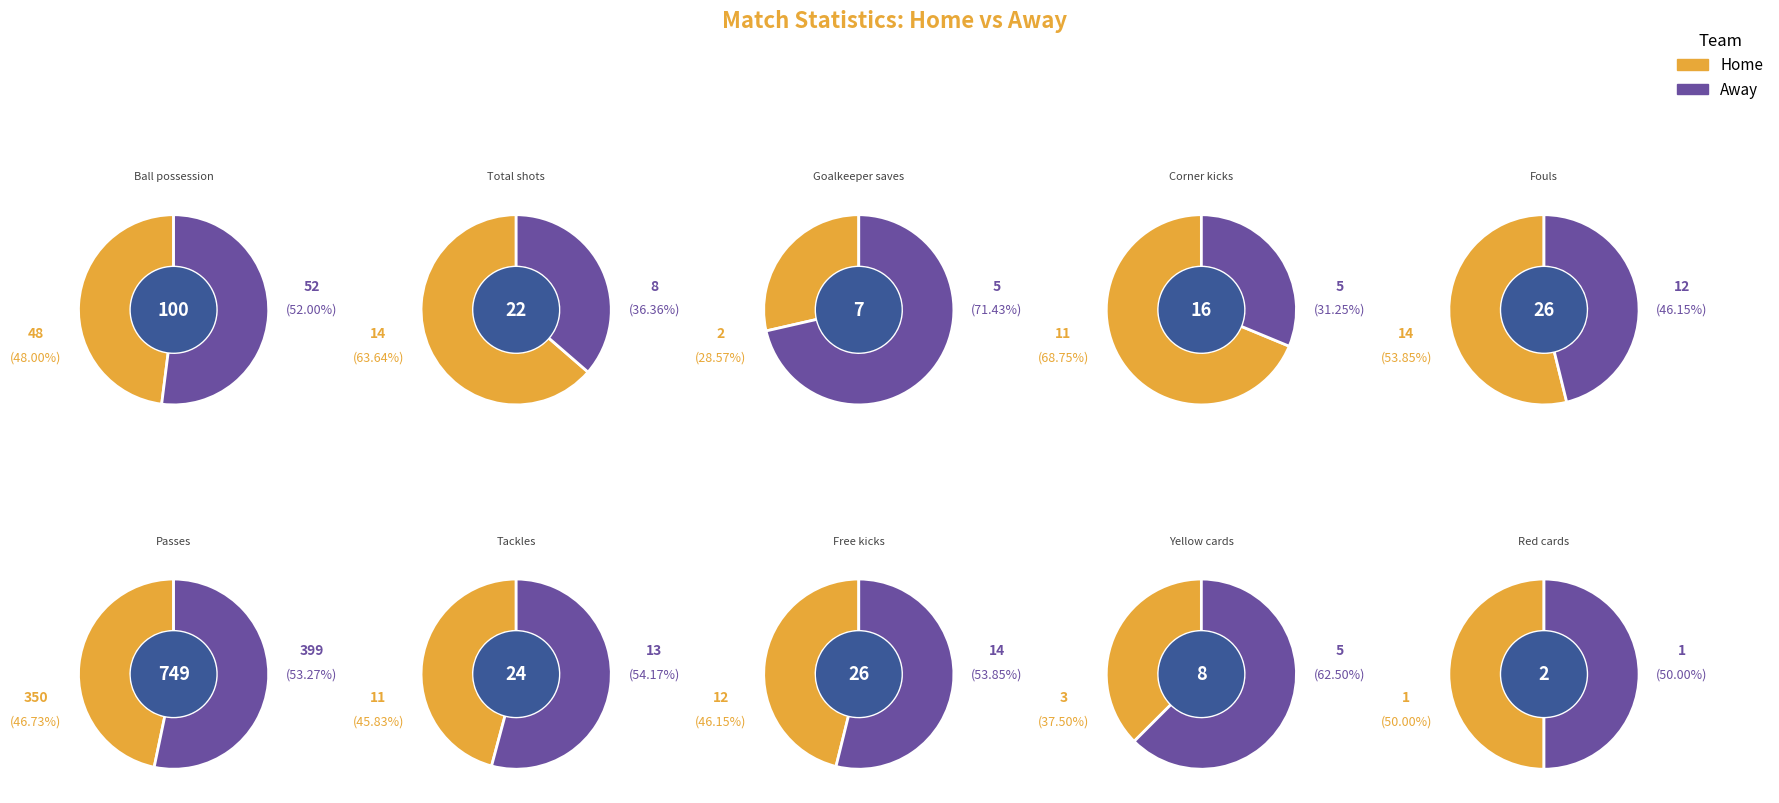

What is the difference between the highest and lowest values at Tackles?

2